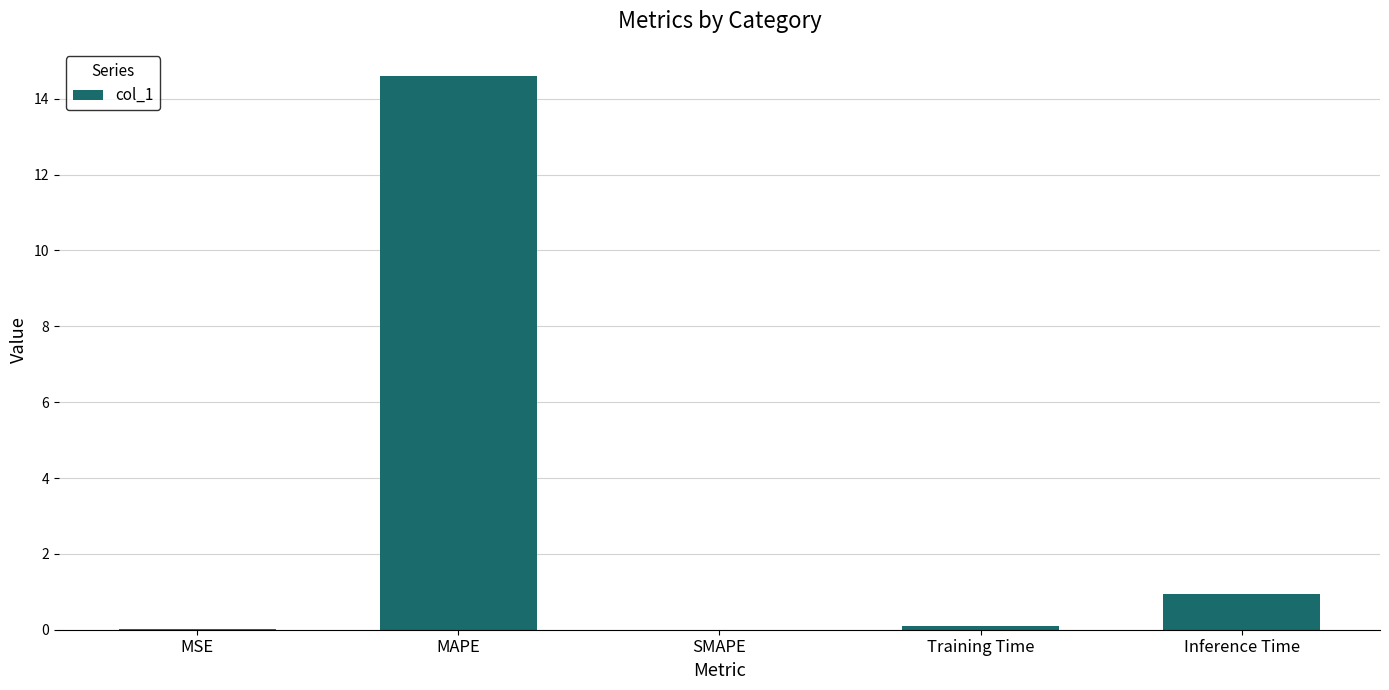

What is the difference between the values at Training Time and MSE?

0.1